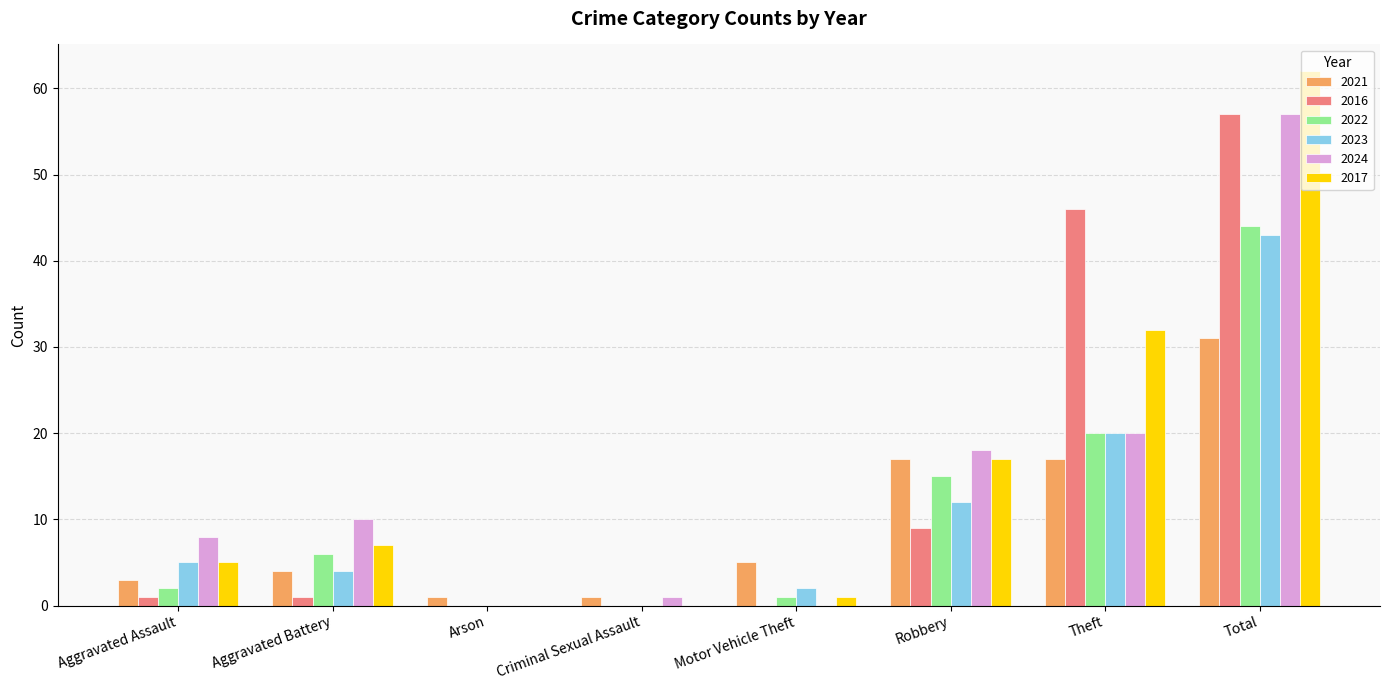

How many categories are shown in the chart?

8